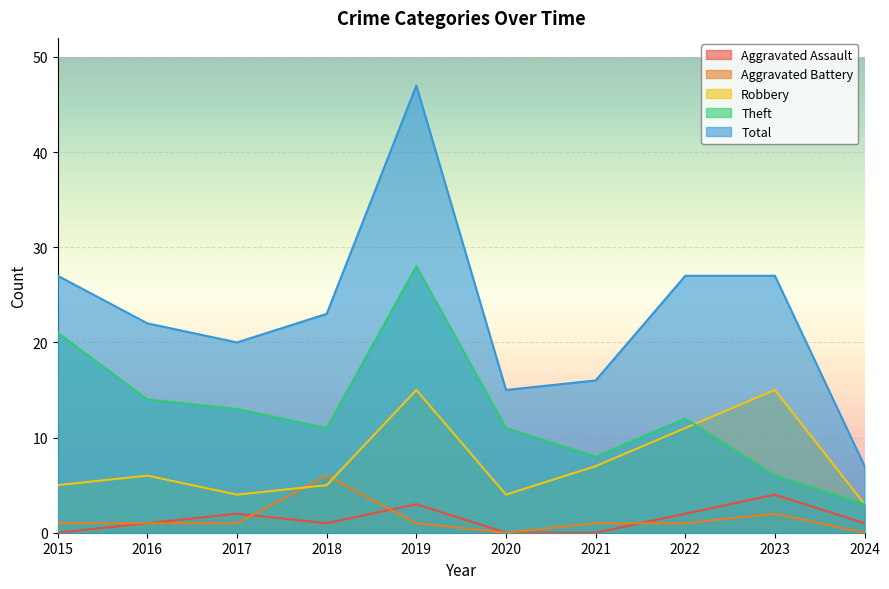

Which has a higher value, 2024 or 2020?

2024